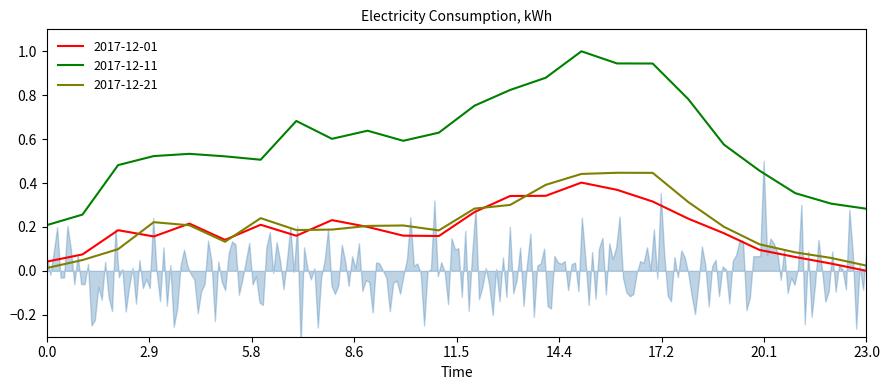

Reading left to right, what are all the values shown in this chart?

2017-12-01: 0.0	0.1	0.2	0.2	0.2	0.1	0.2	0.2	0.2	0.2	0.2	0.2	0.3	0.3	0.3	0.4	0.4	0.3	0.2	0.2	0.1	0.1	0.0	0.0
2017-12-11: 0.2	0.3	0.5	0.5	0.5	0.5	0.5	0.7	0.6	0.6	0.6	0.6	0.8	0.8	0.9	1.0	0.9	0.9	0.8	0.6	0.5	0.4	0.3	0.3
2017-12-21: 0.0	0.0	0.1	0.2	0.2	0.1	0.2	0.2	0.2	0.2	0.2	0.2	0.3	0.3	0.4	0.4	0.4	0.4	0.3	0.2	0.1	0.1	0.1	0.0